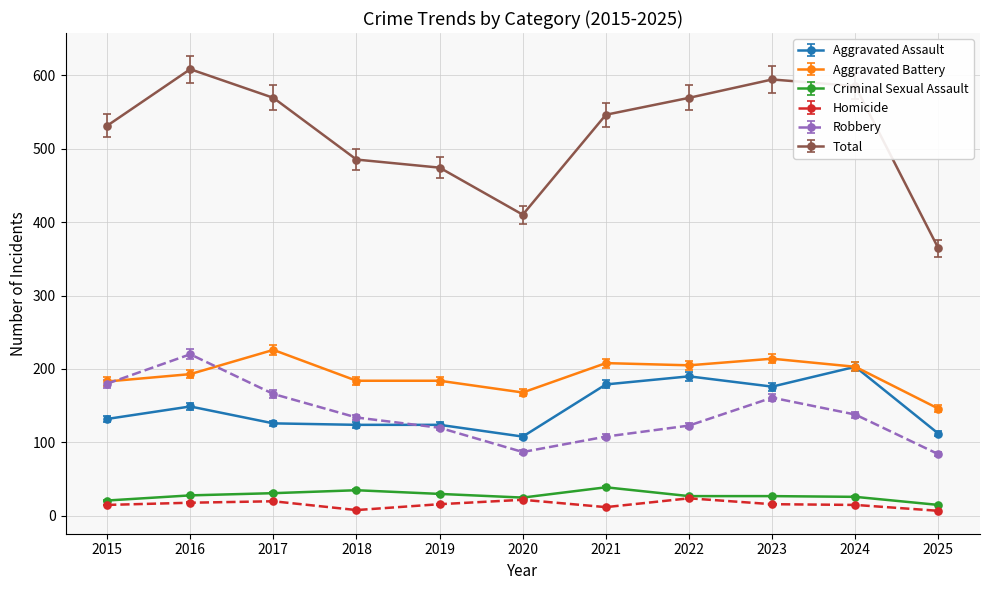

Which series changed the most between 2022 and 2025?

Total